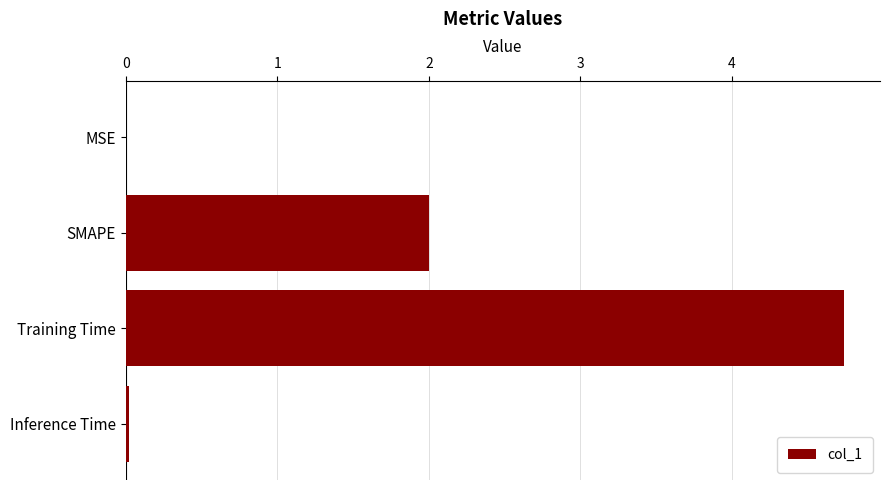

Count the number of categories in the chart.

4